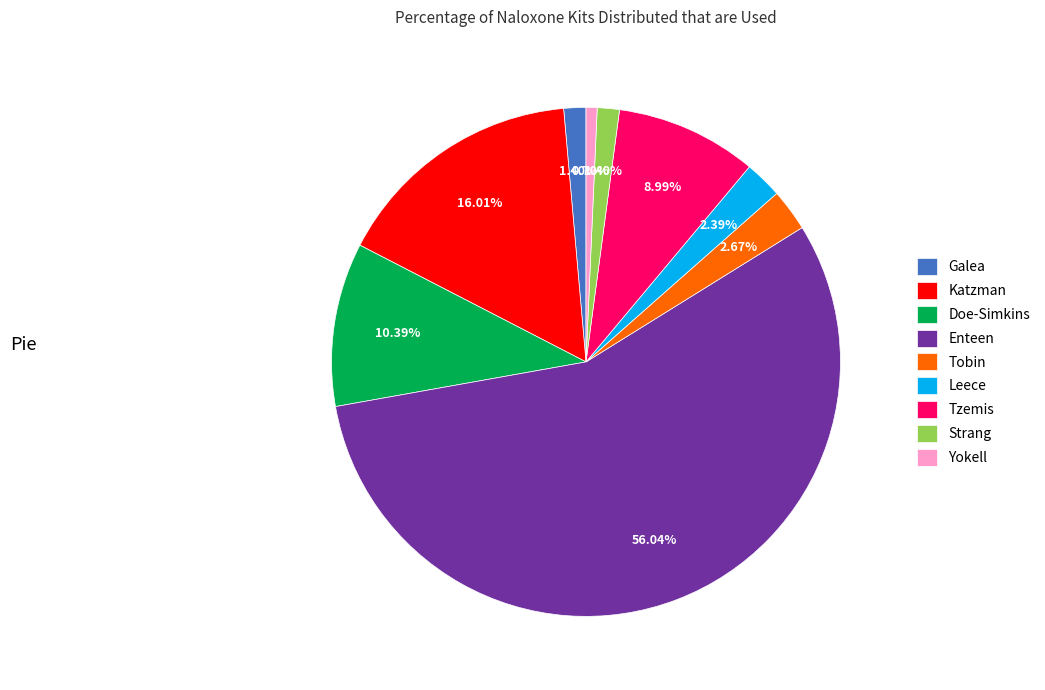

The Leece slice represents 10% of the pie. True or false?

False